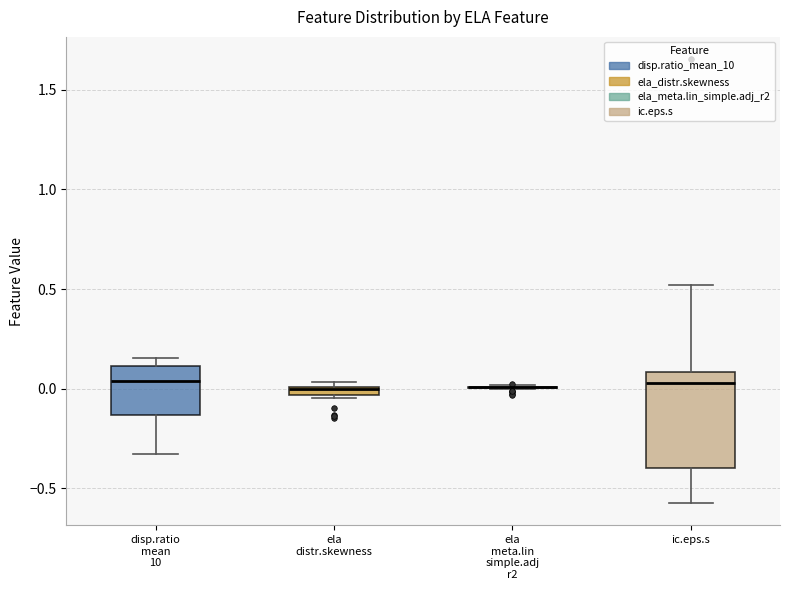

Comparing the boxes themselves (not the whiskers), which one is the tallest?

ic.eps.s